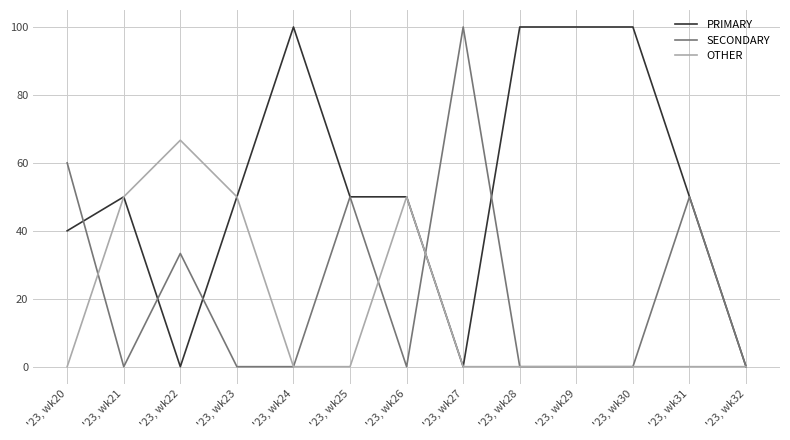

The value of OTHER at '23, wk20 is 0.0. True or false?

True